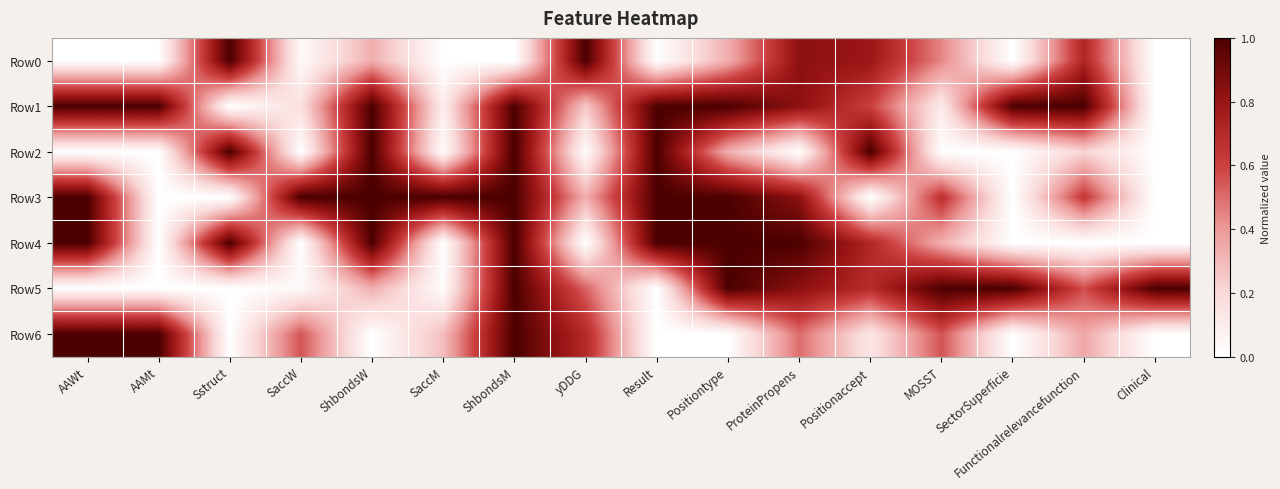

How many series are shown in this chart?

7